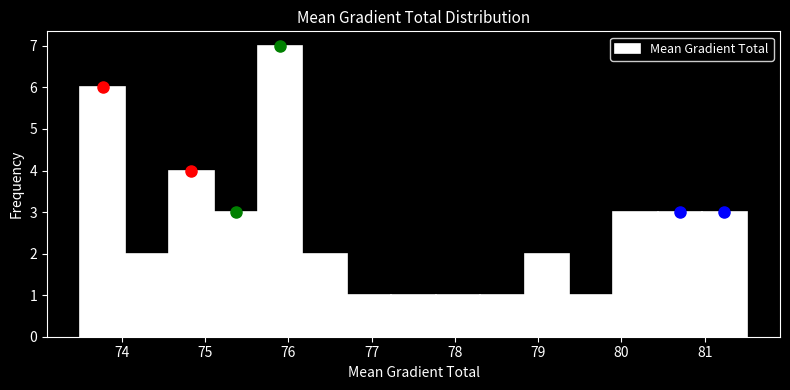

Reading left to right, transcribe this chart: for each bar, give the range it covers on the x-axis and its height. Neither the bar edges nor the heights are printed on the chart, so give them approximately, as read against the axes.

73.5 to 74.0: 6
74.0 to 74.6: 2
74.6 to 75.1: 4
75.1 to 75.6: 3
75.6 to 76.2: 7
76.2 to 76.7: 2
76.7 to 77.2: 1
77.2 to 77.8: 1
77.8 to 78.3: 1
78.3 to 78.8: 1
78.8 to 79.4: 2
79.4 to 79.9: 1
79.9 to 80.4: 3
80.4 to 81.0: 3
81.0 to 81.5: 3